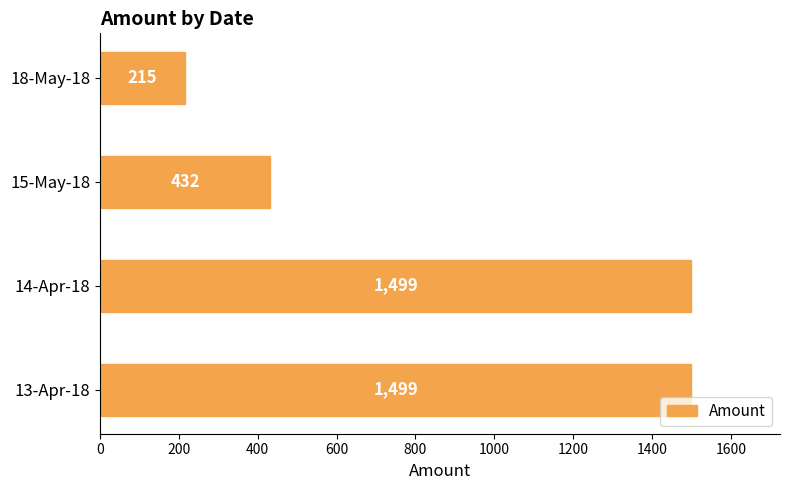

How many data points does each series have?

4